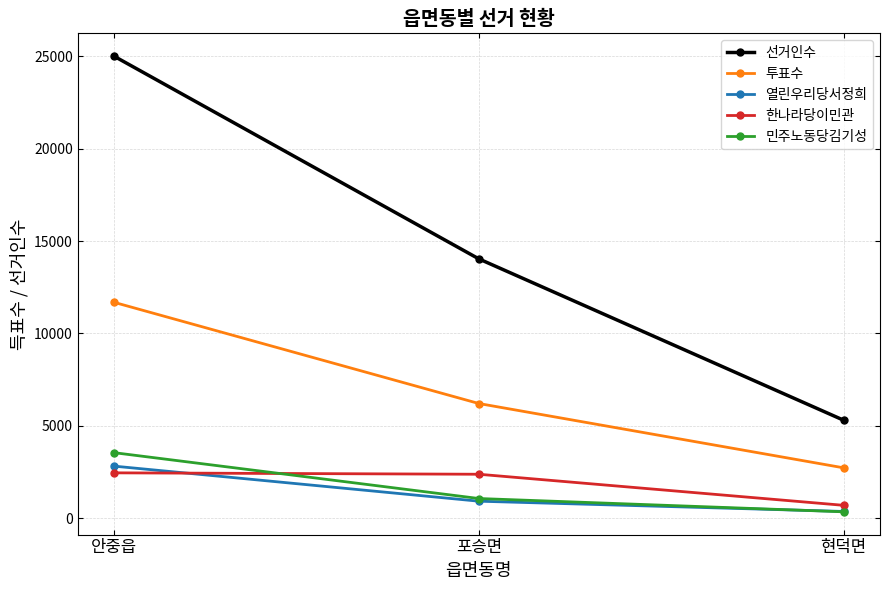

What are all the series names shown in the legend?

선거인수, 투표수, 열린우리당서정희, 한나라당이민관, 민주노동당김기성